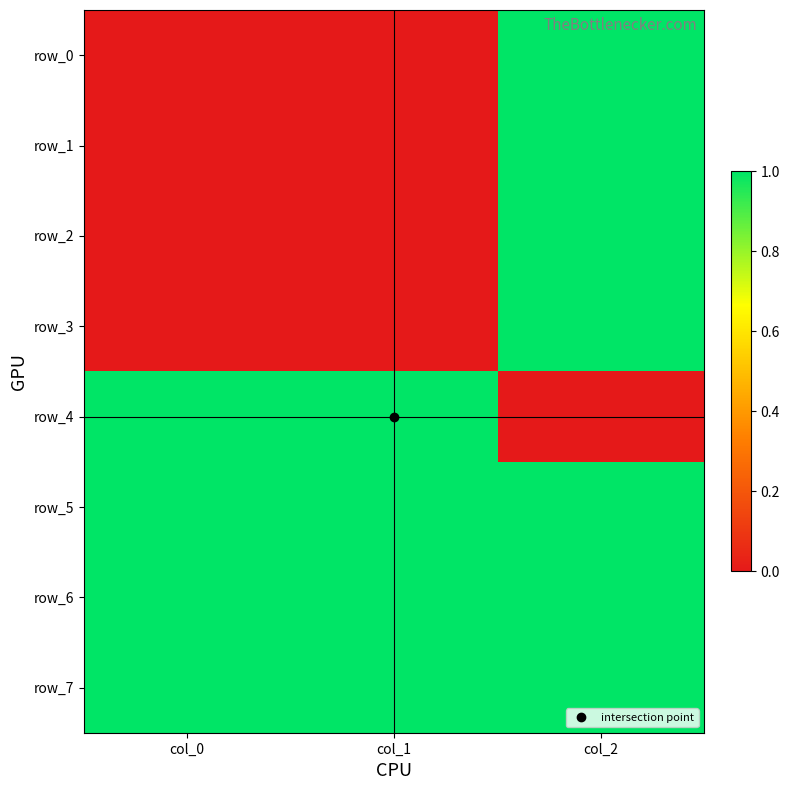

How many row_1 values are between 0 and 1?

3